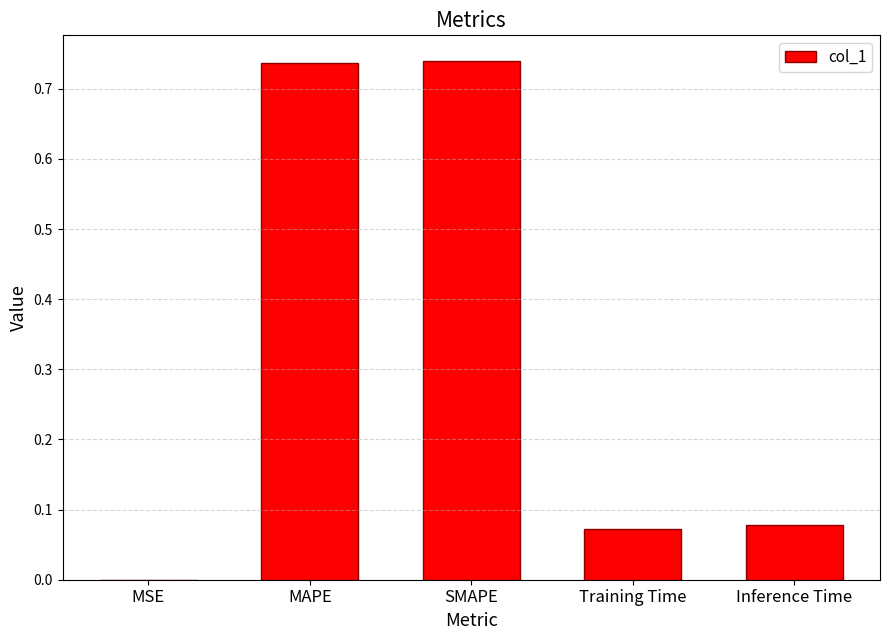

True or false: the data shows 0.0 at Training Time.

False